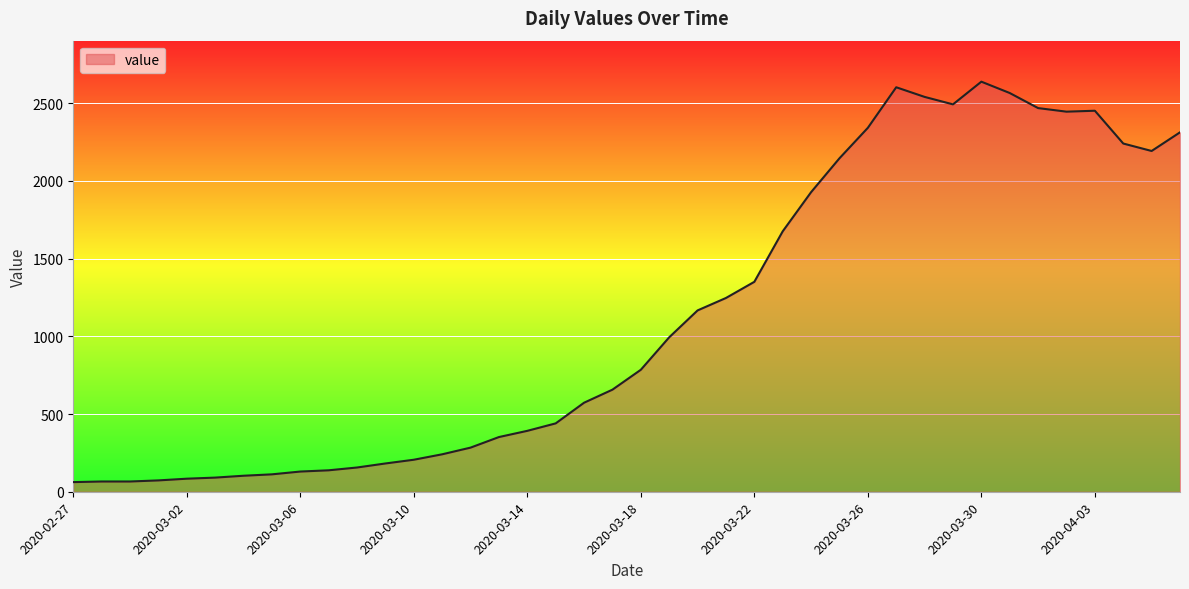

What is the difference between the maximum and minimum values?

2577